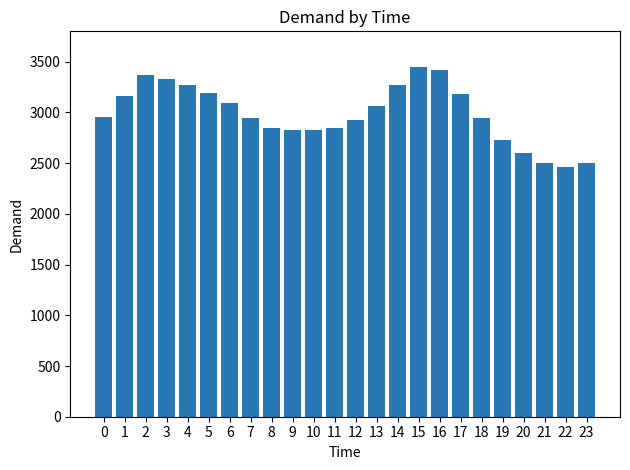

What is the maximum value shown in the chart?

3451